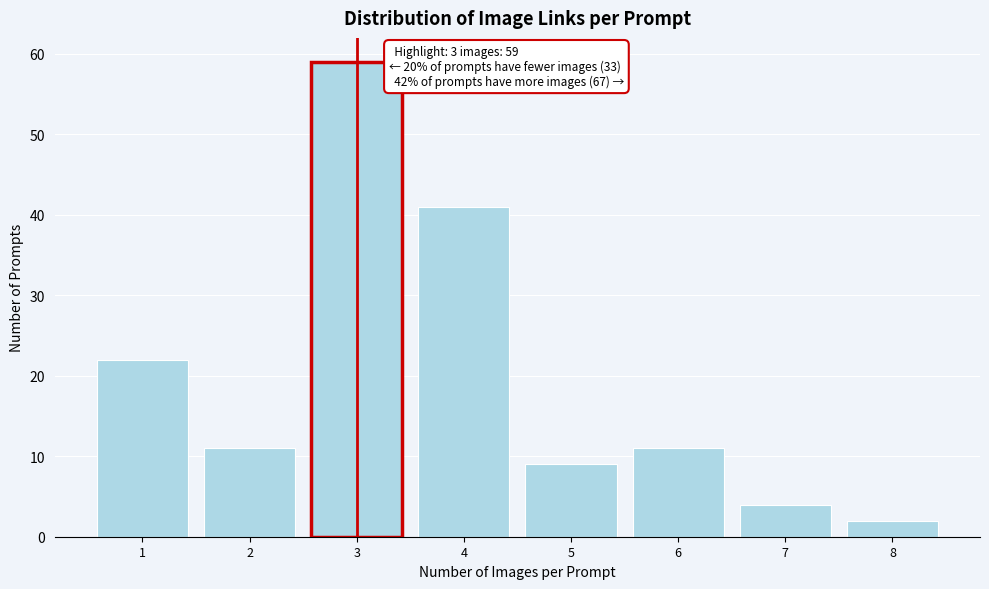

Over which range of the x-axis is the bar tallest?

2.5 to 3.5